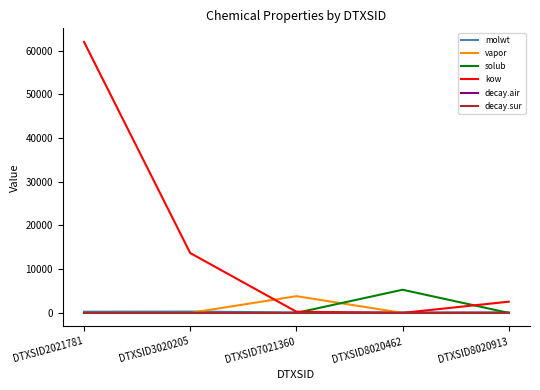

What is the average value of the kow series?

15702.8